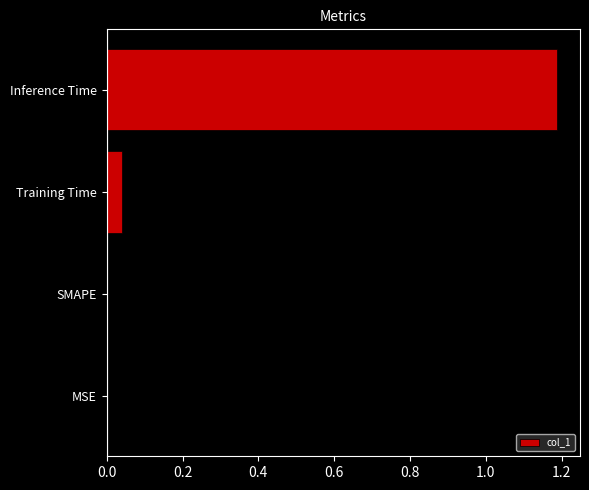

What is the sum of all values?

1.2